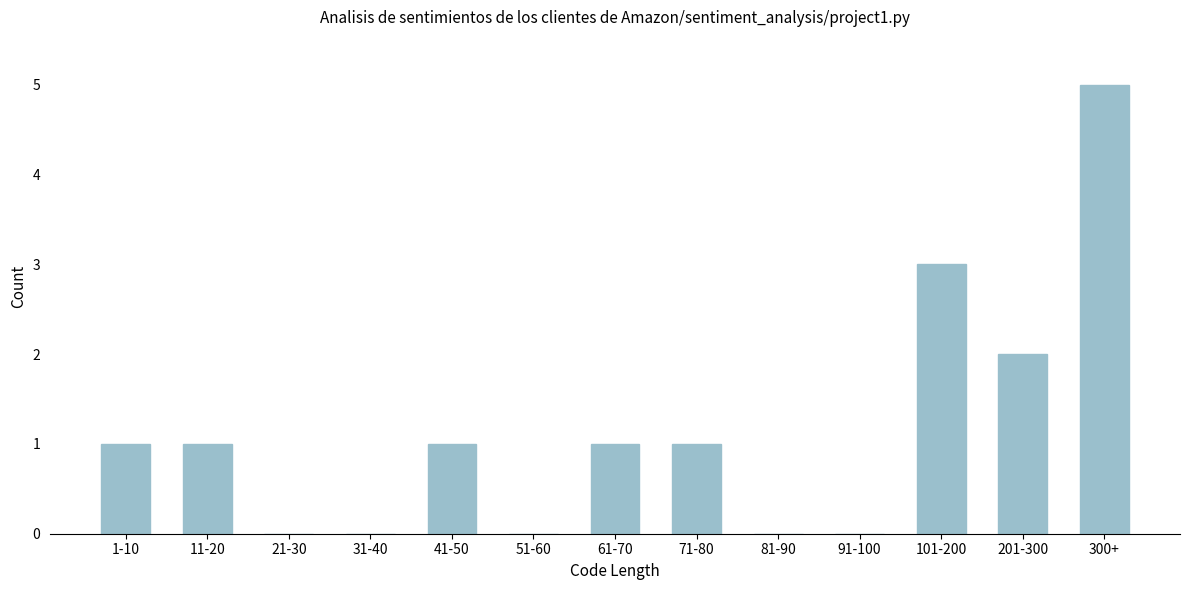

Reading left to right, extract all data points from this chart.

1-10=1	11-20=1	21-30=0	31-40=0	41-50=1	51-60=0	61-70=1	71-80=1	81-90=0	91-100=0	101-200=3	201-300=2	300+=5